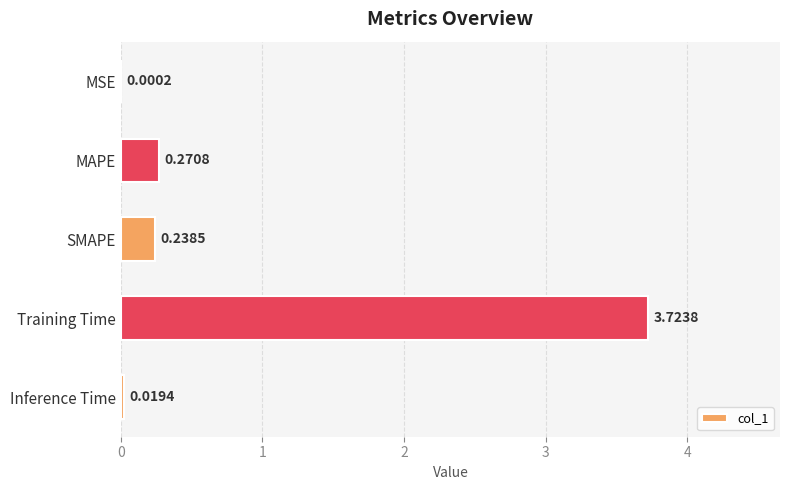

What is the sum of the values at SMAPE and Training Time?

4.0